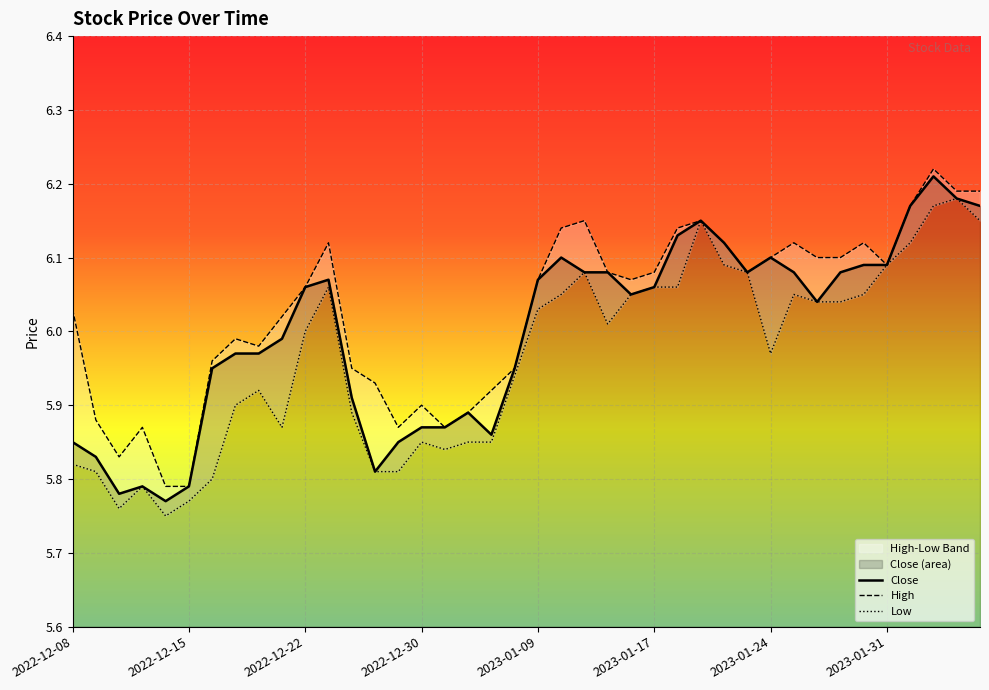

Rank the categories by value from lowest to highest.

2022-12-14, 2022-12-12, 2022-12-13, 2022-12-15, 2022-12-28, 2022-12-09, 2022-12-08, 2022-12-29, 2023-01-05, 2022-12-30, 2023-01-03, 2023-01-04, 2022-12-27, 2022-12-16, 2023-01-06, 2022-12-19, 2022-12-20, 2022-12-21, 2023-01-26, 2023-01-13, 2022-12-22, 2023-01-17, 2022-12-23, 2023-01-09, 2023-01-11, 2023-01-12, 2023-01-23, 2023-01-25, 2023-01-27, 2023-01-30, 2023-01-31, 2023-01-10, 2023-01-24, 2023-01-20, 2023-01-18, 2023-01-19, 2023-02-01, 2023-02-06, 2023-02-03, 2023-02-02